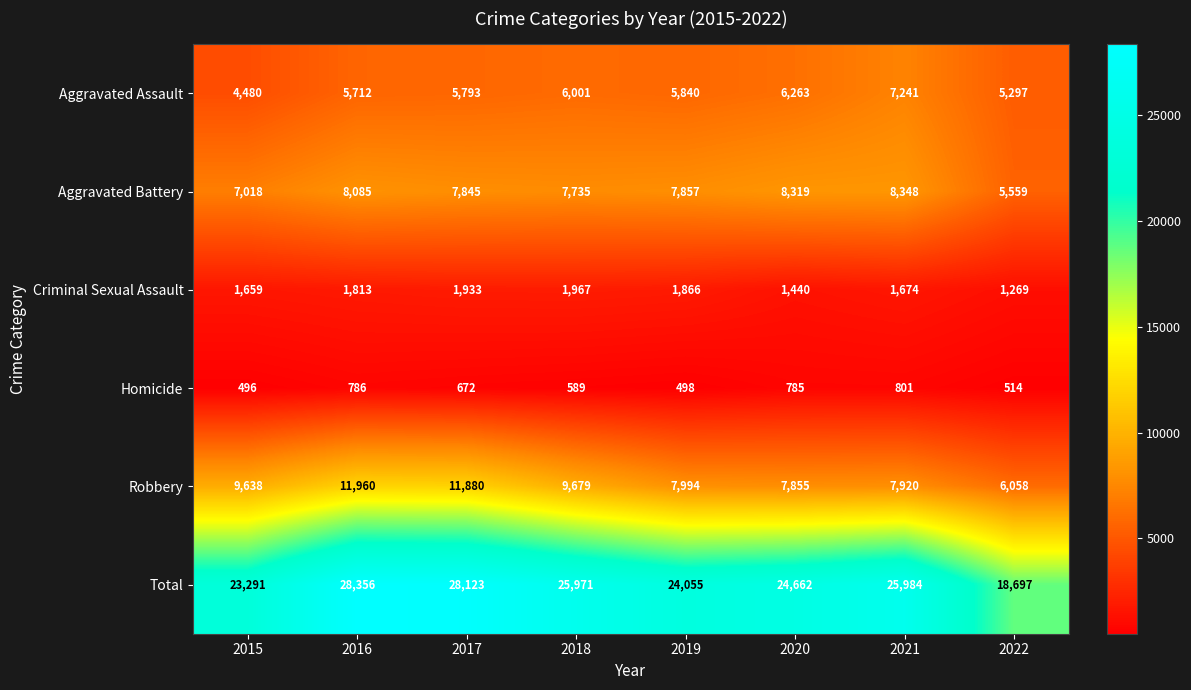

What is the difference between the second highest and minimum values in the Criminal Sexual Assault series?

664